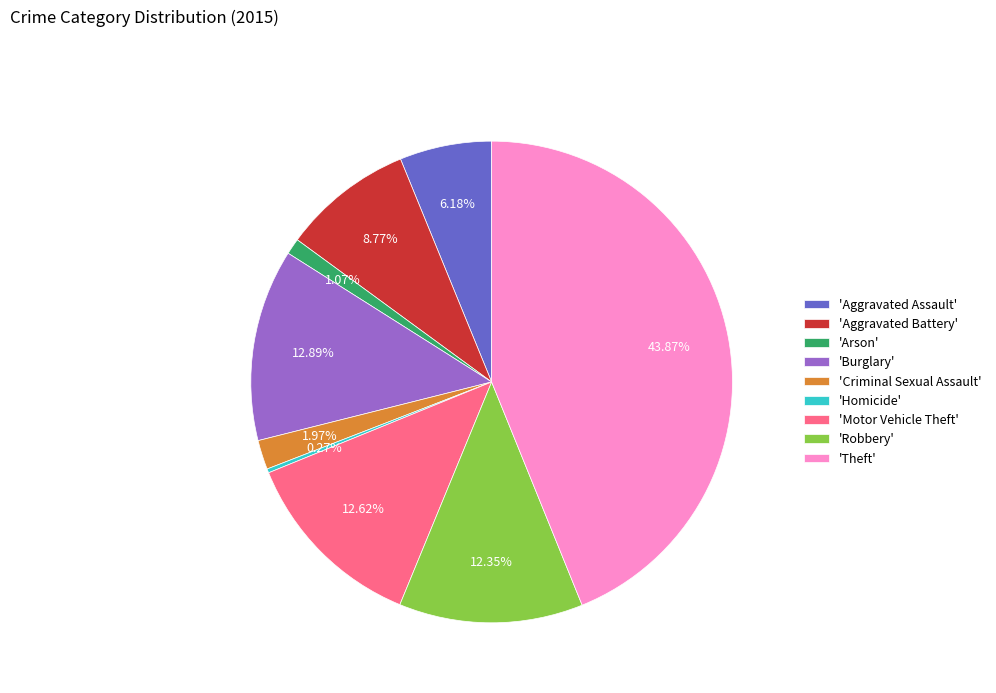

What is the largest slice in the pie chart?

'Theft'